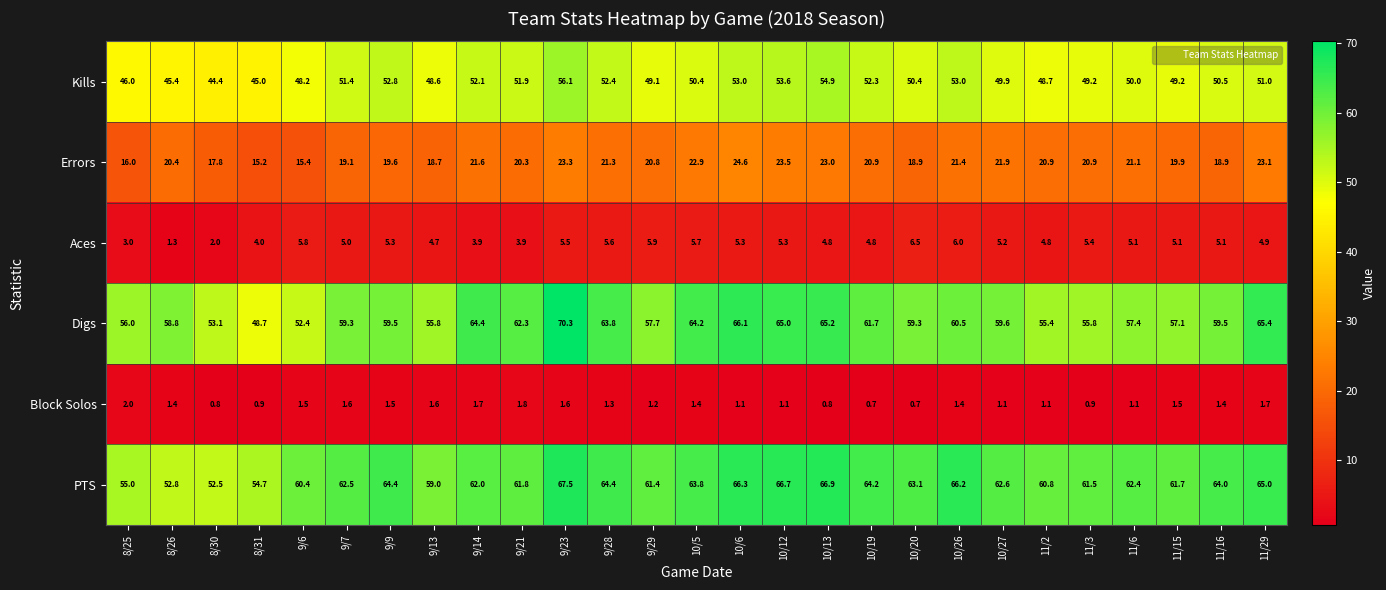

How many values in the Digs series are below 59?

11